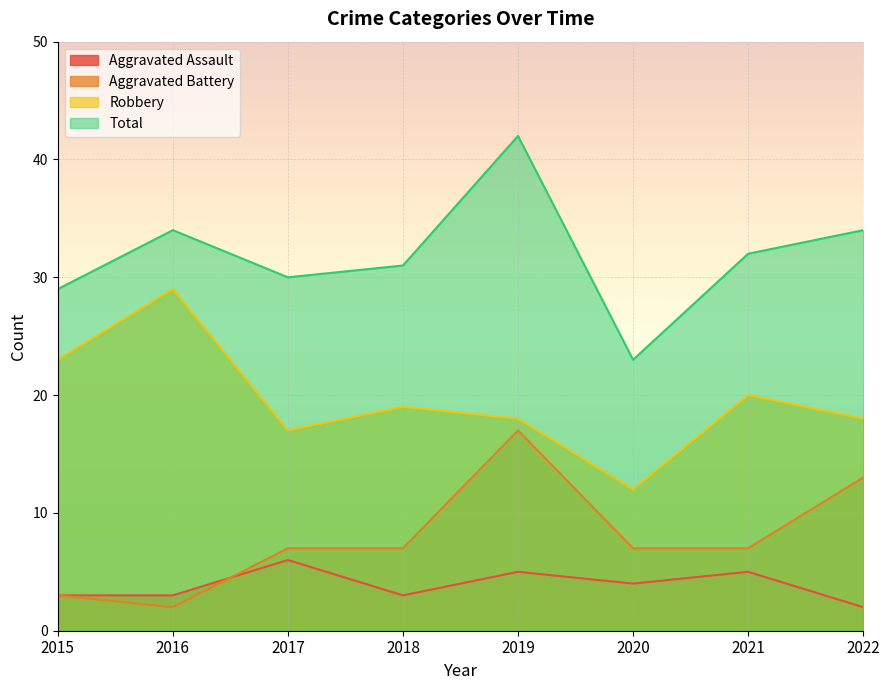

What is the value of the Robbery point at the 8th from the left?

18